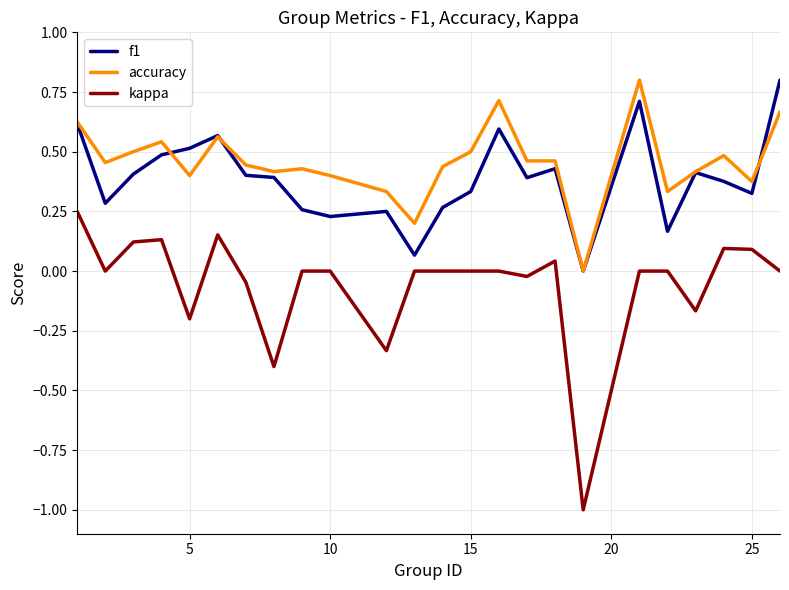

True or false: kappa and f1 cross at least once.

False